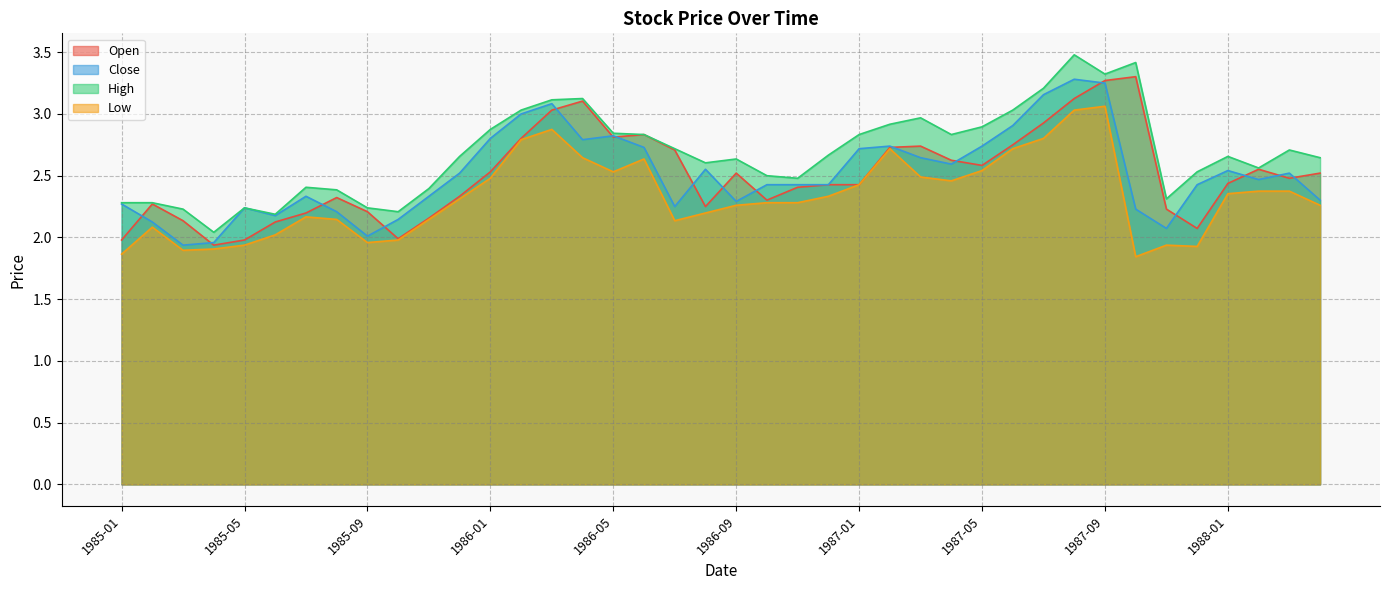

What is the sum of the Low values at 1987-06 and 1987-04?

5.2